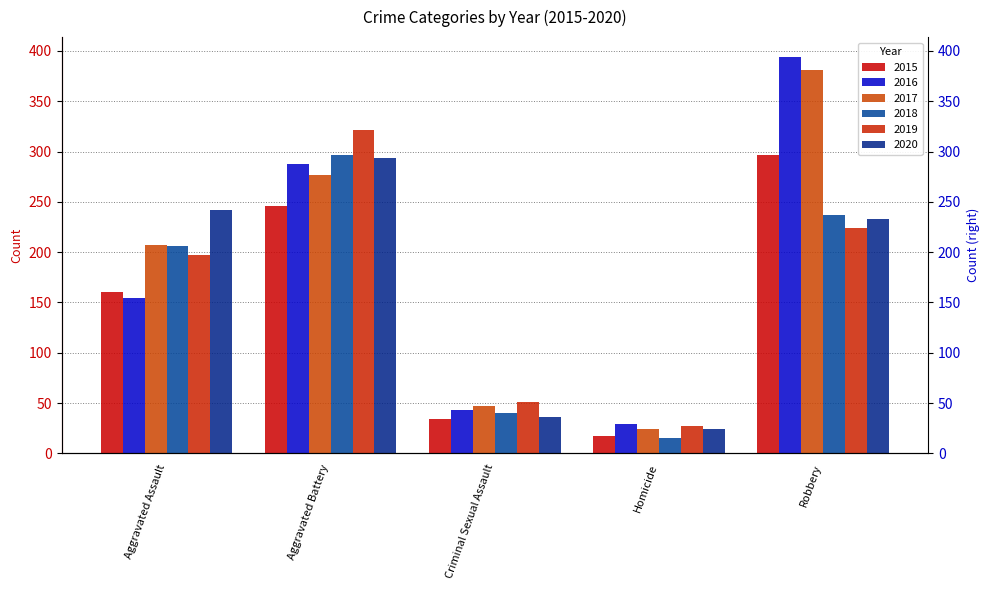

What is the difference between the 2019 values at Criminal Sexual Assault and Robbery?

173